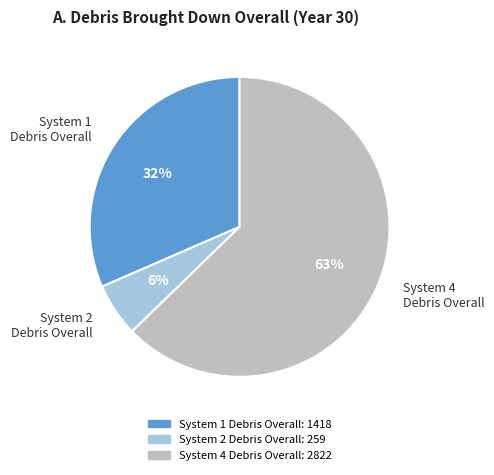

Count the number of slices in the pie.

3